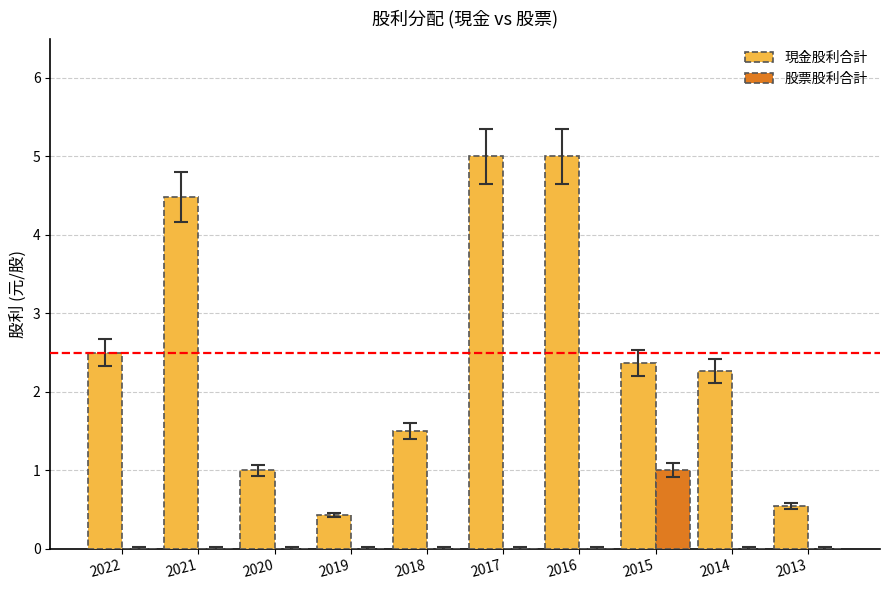

Reading left to right, transcribe all the data shown in this chart.

現金股利合計: 2.5	4.5	1.0	0.4	1.5	5.0	5.0	2.4	2.3	0.6
股票股利合計: 0.0	0.0	0.0	0.0	0.0	0.0	0.0	1.0	0.0	0.0